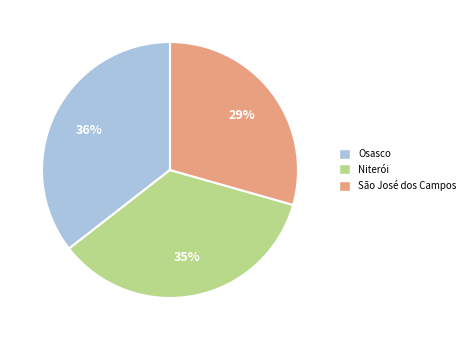

To the nearest percent, what portion does Osasco represent?

36%